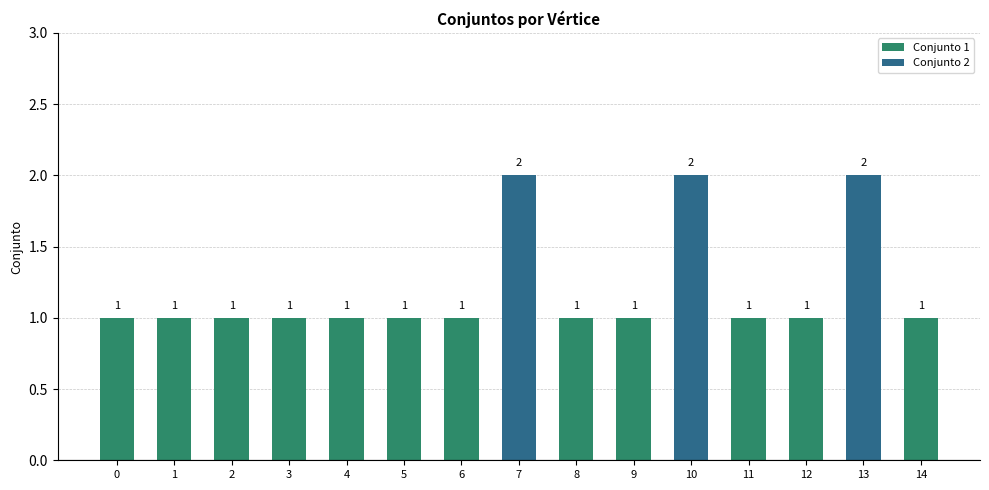

Reading right to left, transcribe all the data shown in this chart.

14=1	13=2	12=1	11=1	10=2	9=1	8=1	7=2	6=1	5=1	4=1	3=1	2=1	1=1	0=1